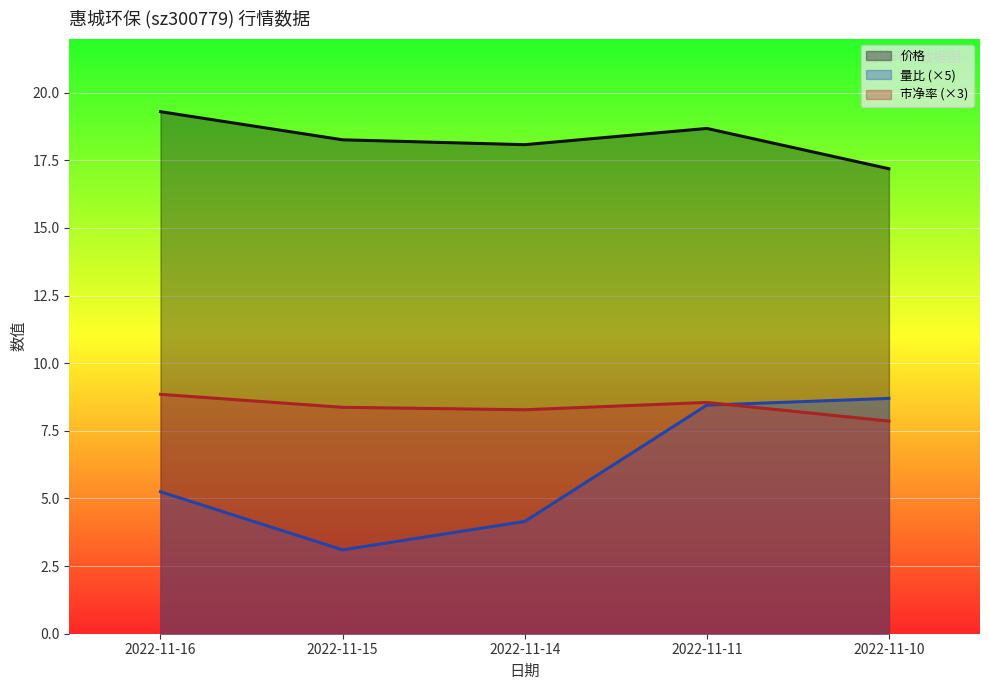

Count the number of categories in the chart.

5